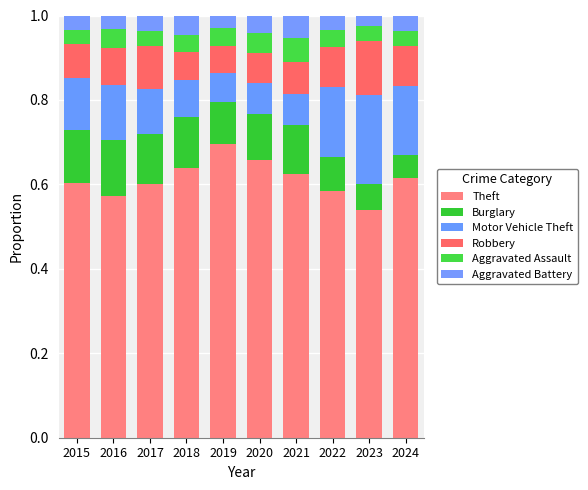

Are the bars horizontal?

No